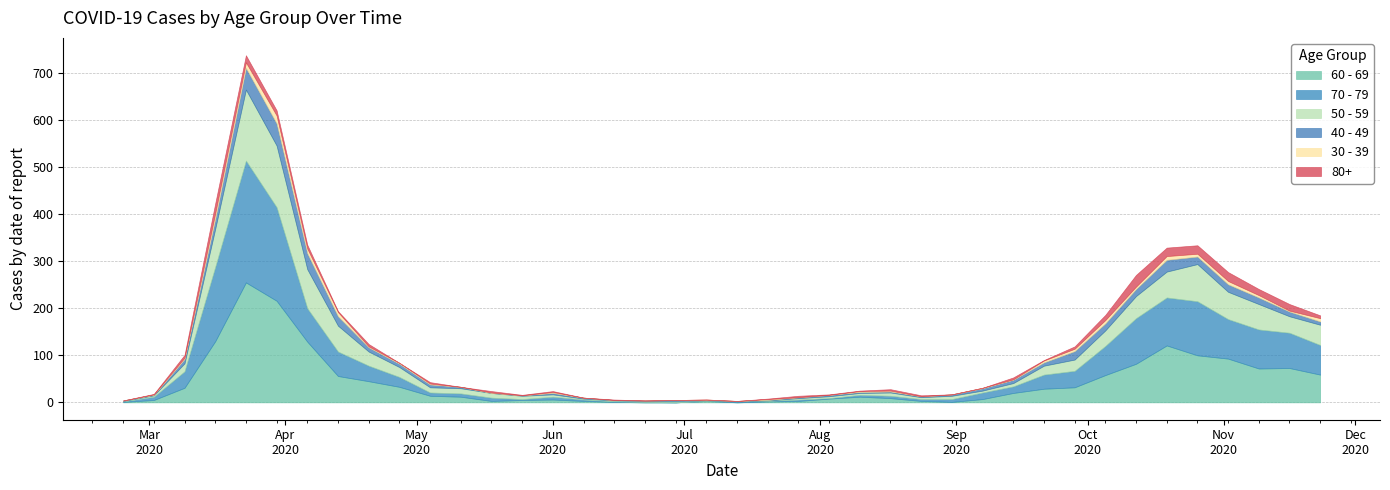

Which series has the largest range (max minus min)?

70 - 79